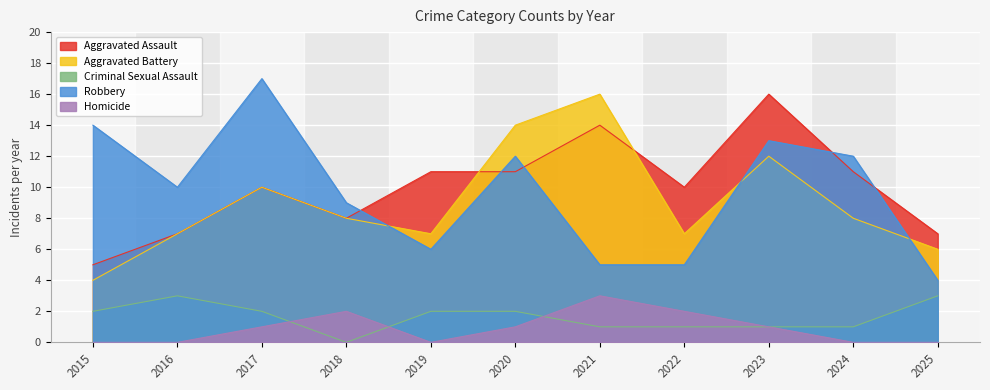

Reading right to left, extract all data points from this chart.

Aggravated Assault: 7	11	16	10	14	11	11	8	10	7	5
Aggravated Battery: 6	8	12	7	16	14	7	8	10	7	4
Criminal Sexual Assault: 3	1	1	1	1	2	2	0	2	3	2
Robbery: 4	12	13	5	5	12	6	9	17	10	14
Homicide: 0	0	1	2	3	1	0	2	1	0	0